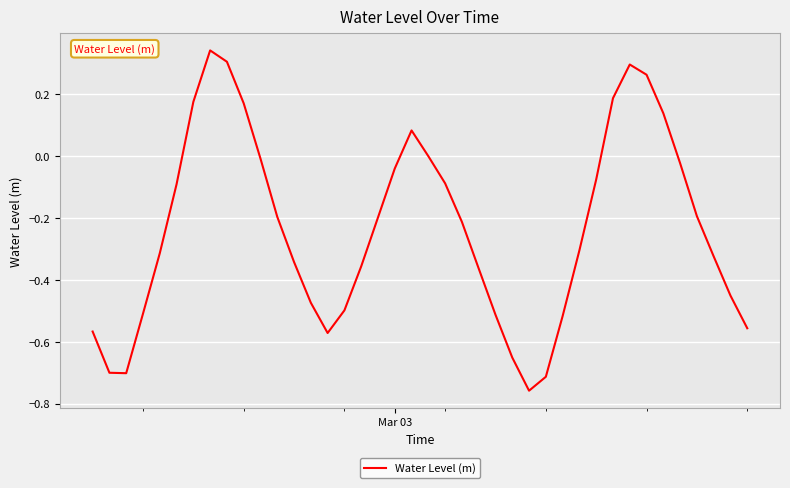

What is the difference between the maximum and minimum values?

1.1